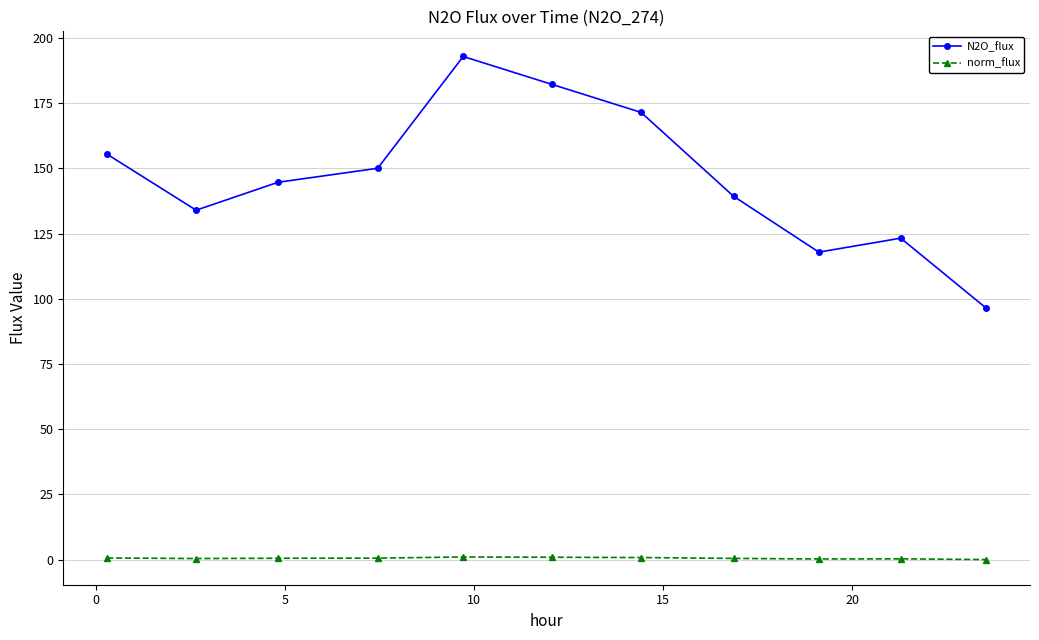

True or false: N2O_flux has more than 1 points higher than both neighbors.

True